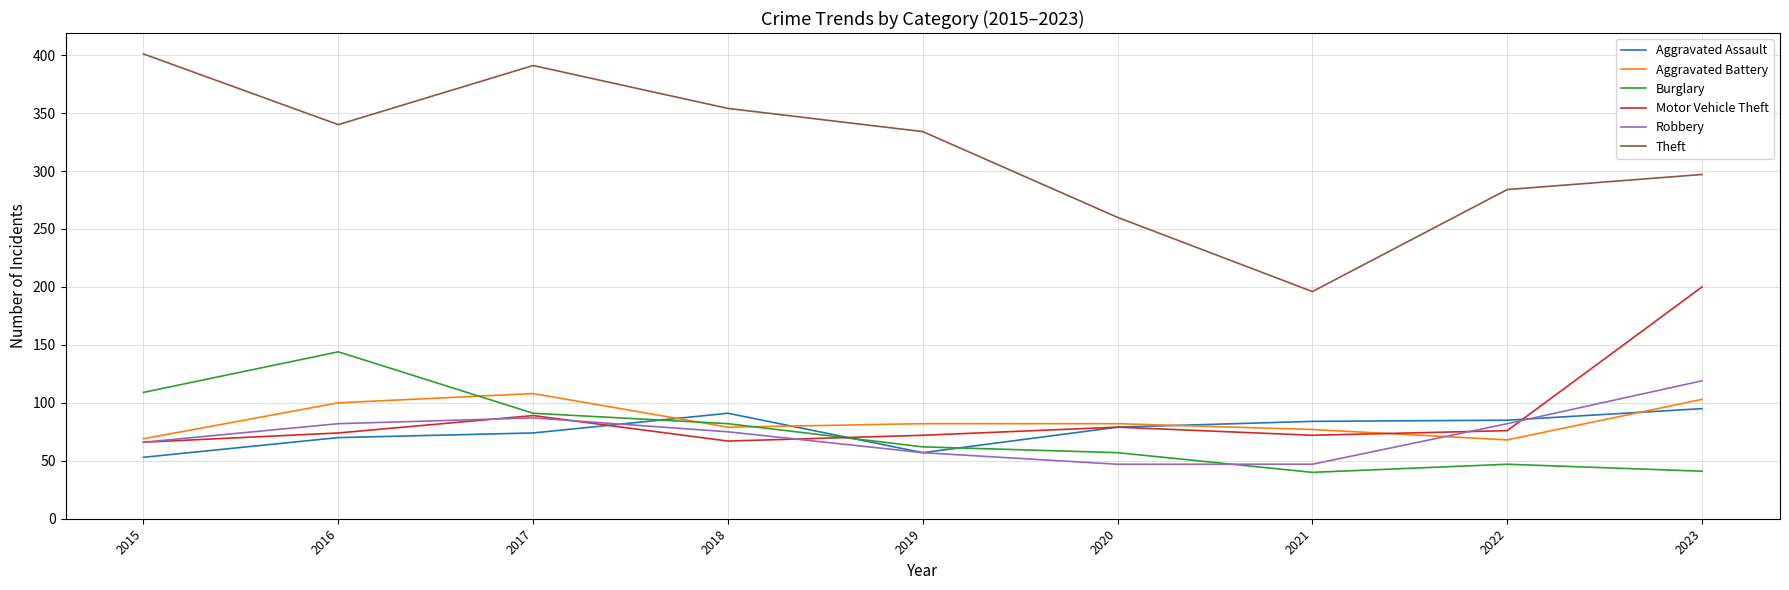

True or false: Theft has a value of 196 at 2021.

True